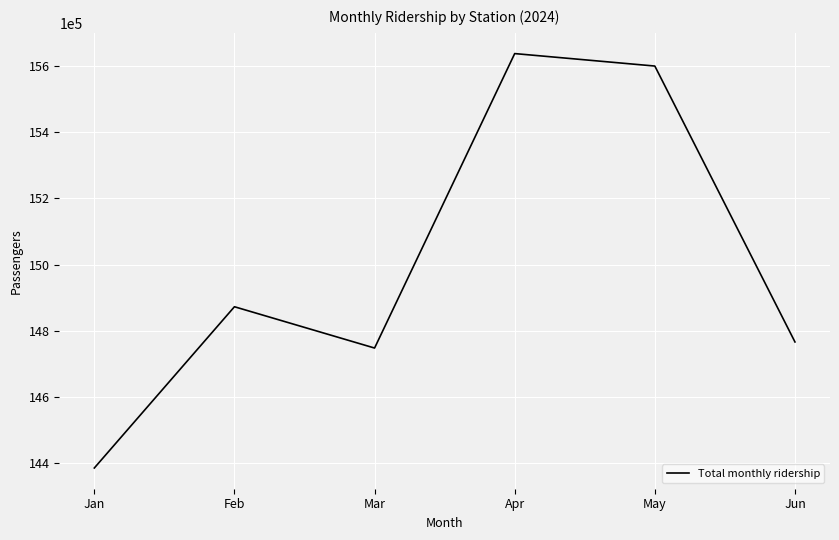

True or false: the data has more than 1 interior local peaks.

True